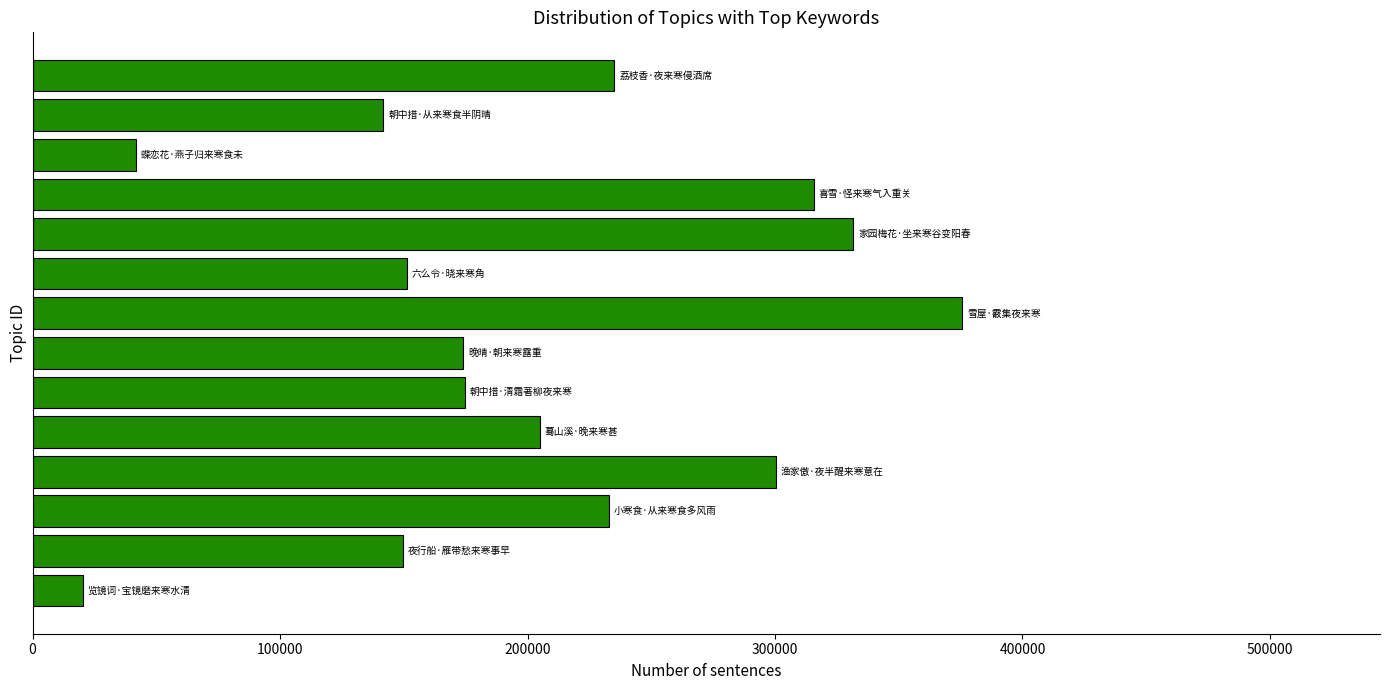

What is the smallest value displayed?

20280